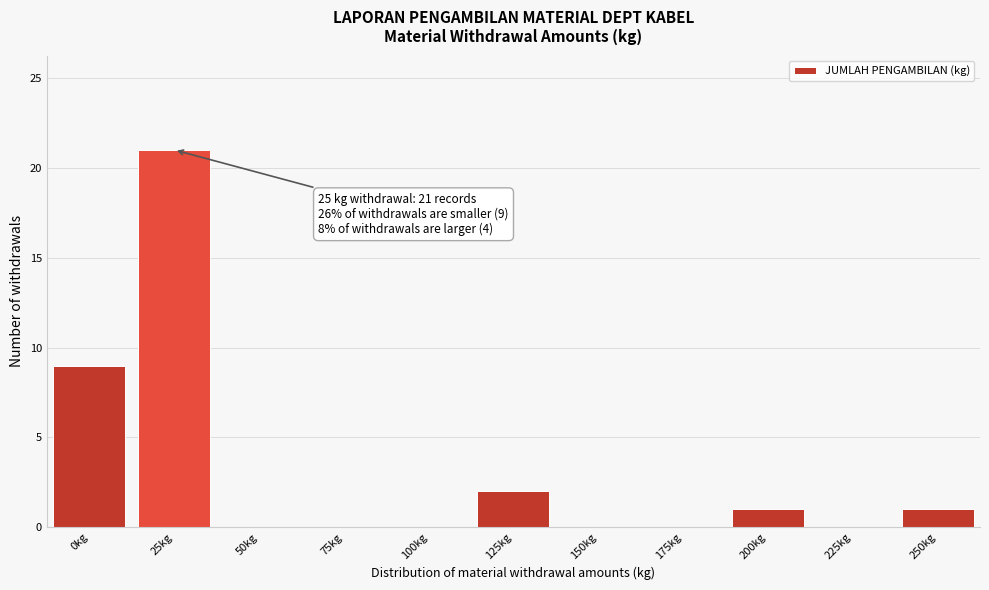

Reading left to right, what are all the values shown in this chart?

0kg=9	25kg=21	50kg=0	75kg=0	100kg=0	125kg=2	150kg=0	175kg=0	200kg=1	225kg=0	250kg=1